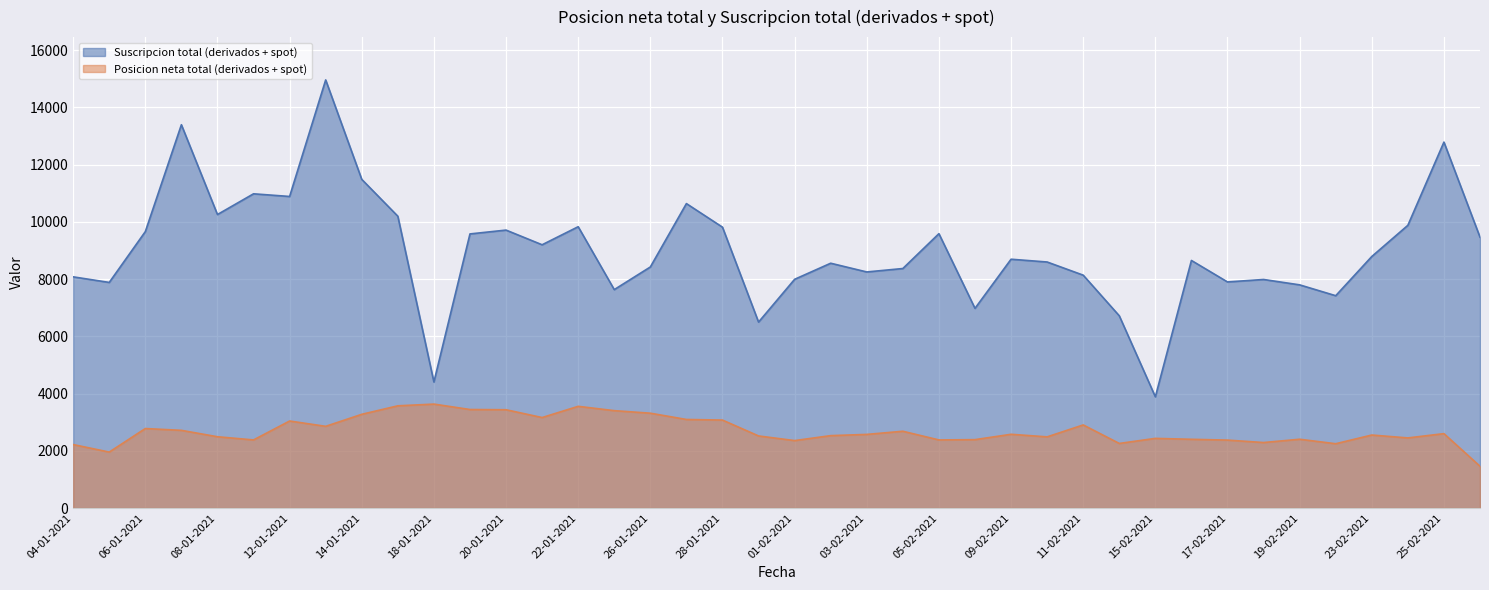

True or false: Suscripcion total (derivados + spot) and Posicion neta total (derivados + spot) cross at least once.

False